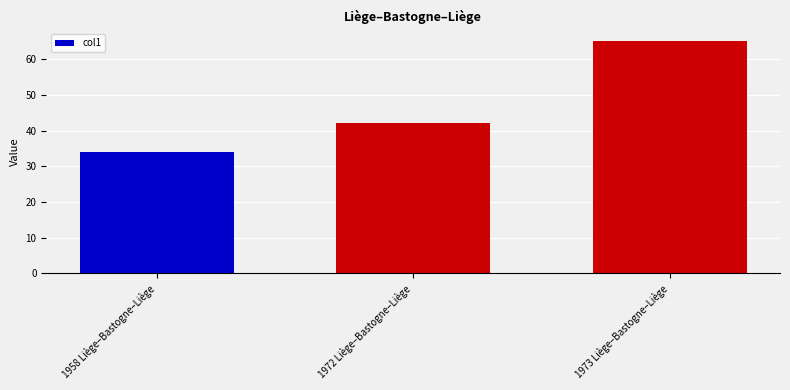

What is the change in value from 1958 Liège–Bastogne–Liège to 1972 Liège–Bastogne–Liège?

+8